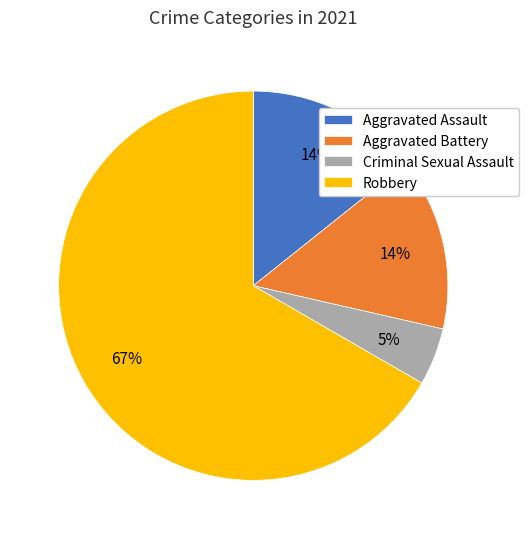

To the nearest percent, what portion does Aggravated Battery represent?

14%